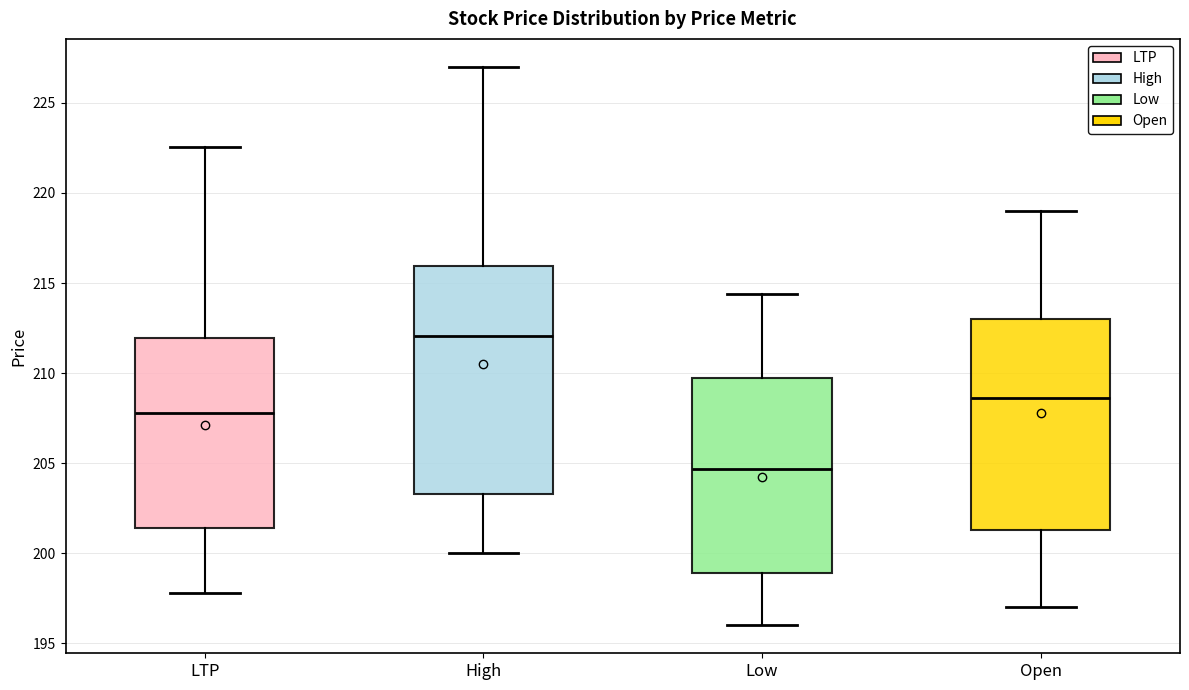

Where does the upper whisker of the box for Low end on the y-axis? The values are not printed on the chart, so give them approximately, as read against the axis.

214.5